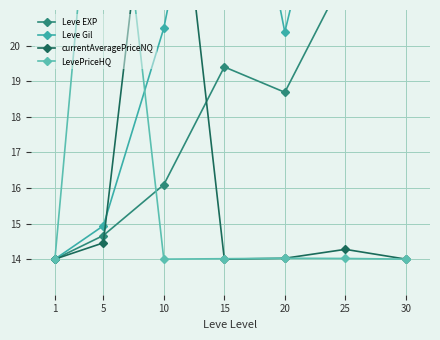

True or false: Leve EXP has a value of 18.7 at 20.

True